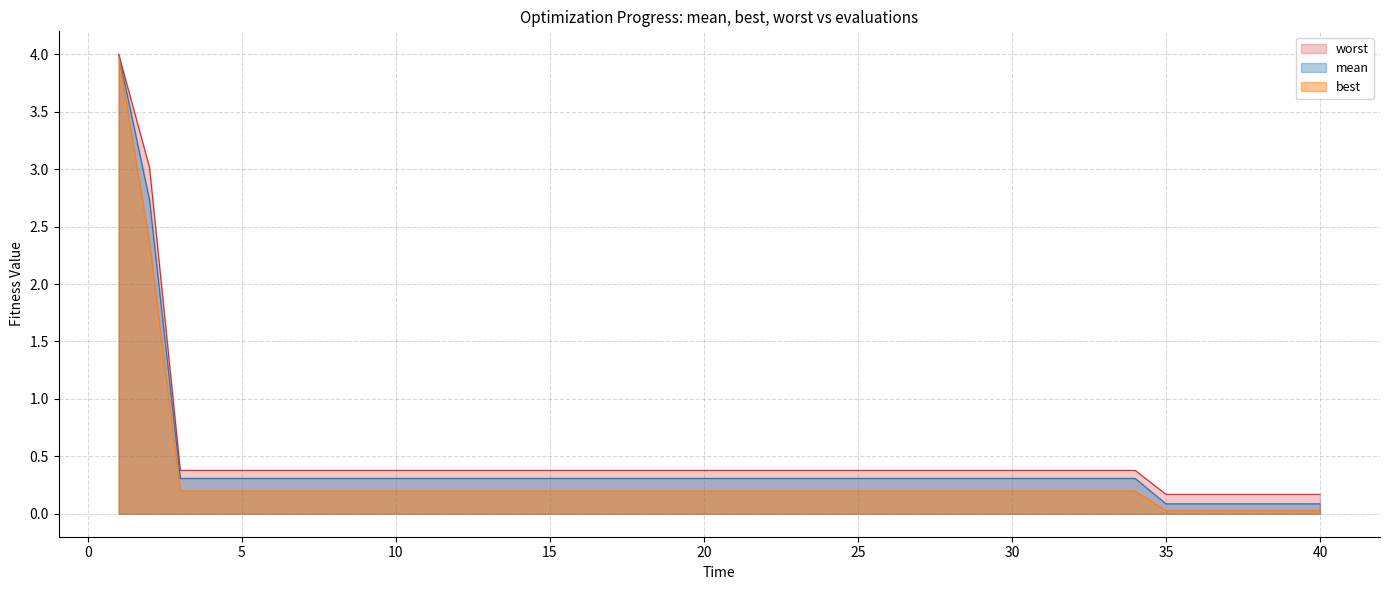

What is the average value of the mean series?

0.4